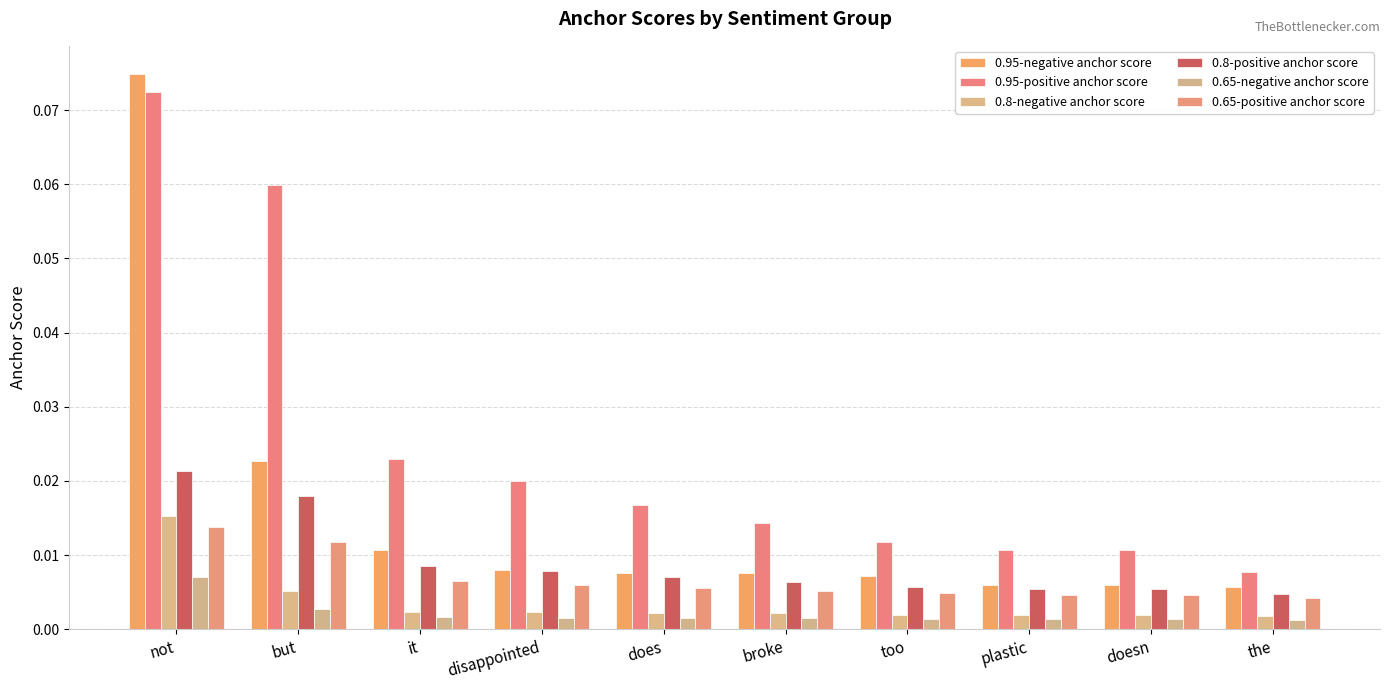

Reading left to right, list all the values displayed in this chart.

0.95-negative anchor score: not=0.1	but=0.0	it=0.0	disappointed=0.0	does=0.0	broke=0.0	too=0.0	plastic=0.0	doesn=0.0	the=0.0
0.95-positive anchor score: not=0.1	but=0.1	it=0.0	disappointed=0.0	does=0.0	broke=0.0	too=0.0	plastic=0.0	doesn=0.0	the=0.0
0.8-negative anchor score: not=0.0	but=0.0	it=0.0	disappointed=0.0	does=0.0	broke=0.0	too=0.0	plastic=0.0	doesn=0.0	the=0.0
0.8-positive anchor score: not=0.0	but=0.0	it=0.0	disappointed=0.0	does=0.0	broke=0.0	too=0.0	plastic=0.0	doesn=0.0	the=0.0
0.65-negative anchor score: not=0.0	but=0.0	it=0.0	disappointed=0.0	does=0.0	broke=0.0	too=0.0	plastic=0.0	doesn=0.0	the=0.0
0.65-positive anchor score: not=0.0	but=0.0	it=0.0	disappointed=0.0	does=0.0	broke=0.0	too=0.0	plastic=0.0	doesn=0.0	the=0.0